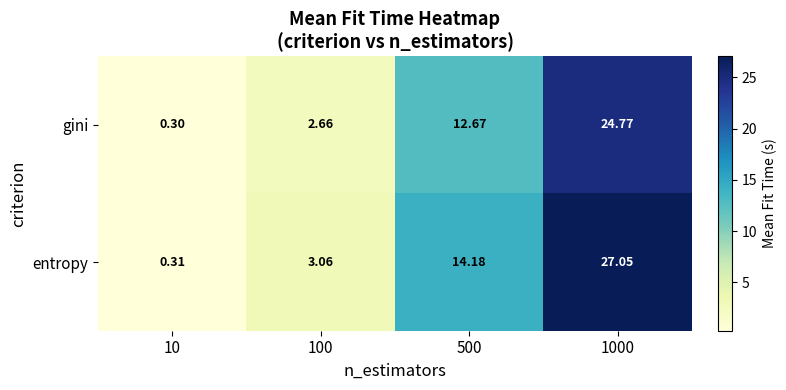

List the series in order of their peak value, lowest first.

gini, entropy